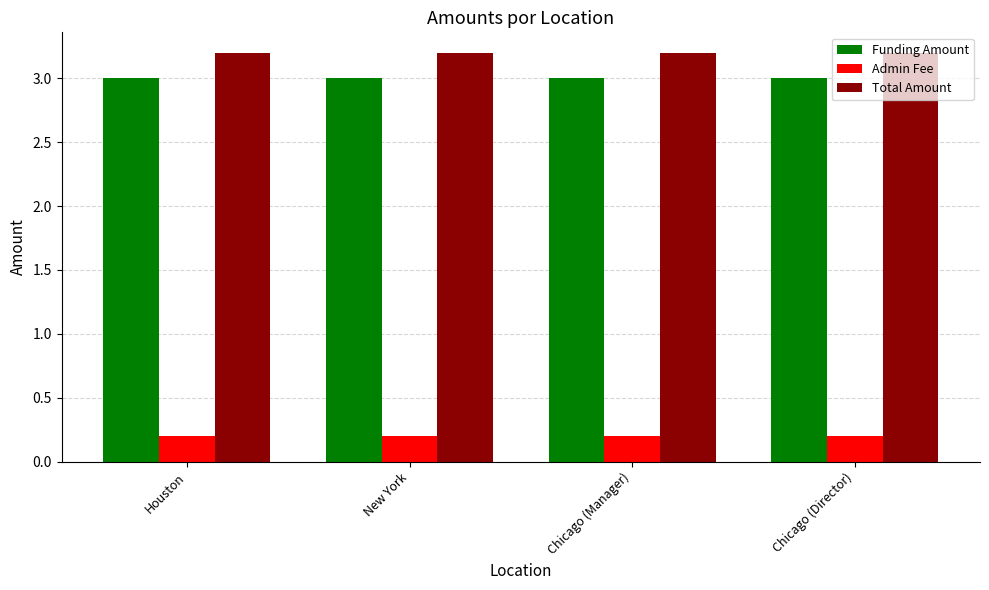

What is the sum of all Funding Amount values?

12.0